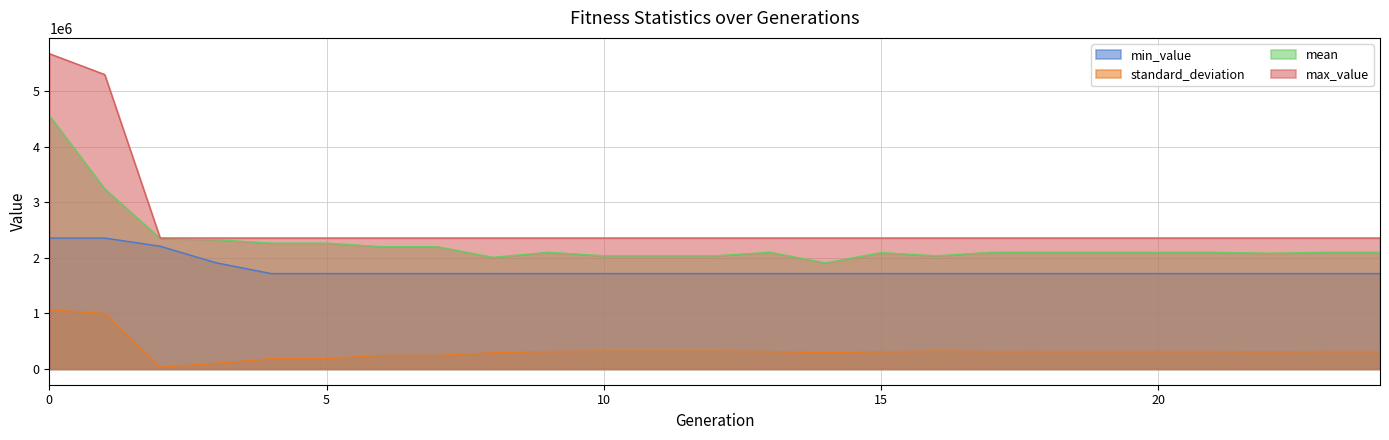

List the series in order of their overall mean, highest first.

max_value, mean, min_value, standard_deviation